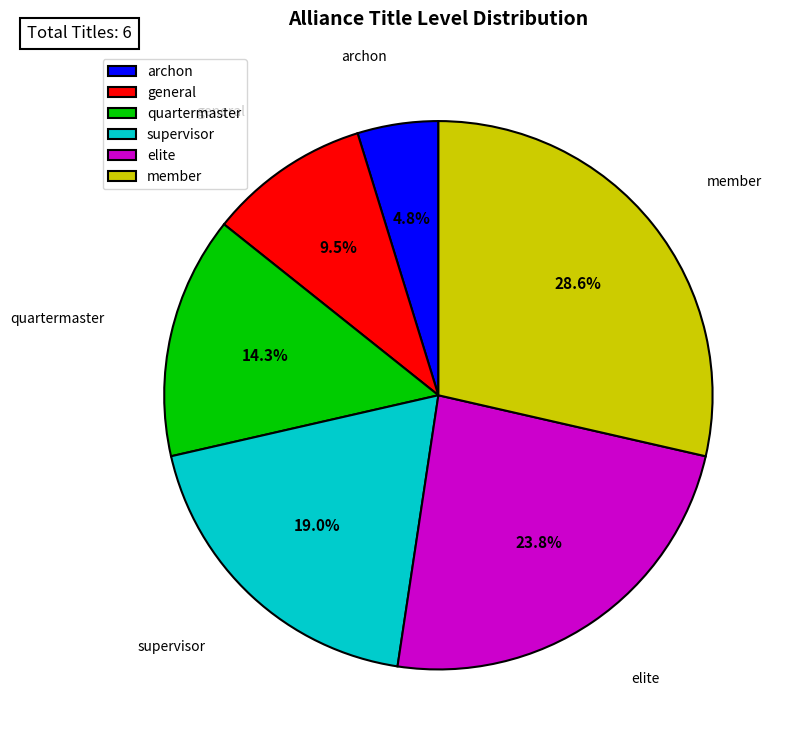

Does archon account for over 50% of the chart?

No